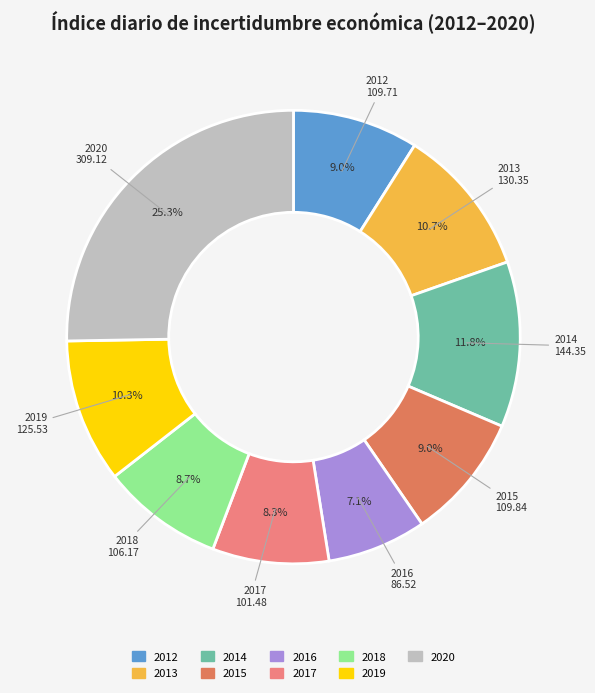

To the nearest percent, what is the difference between the 2019 and 2012 slice percentages?

1%